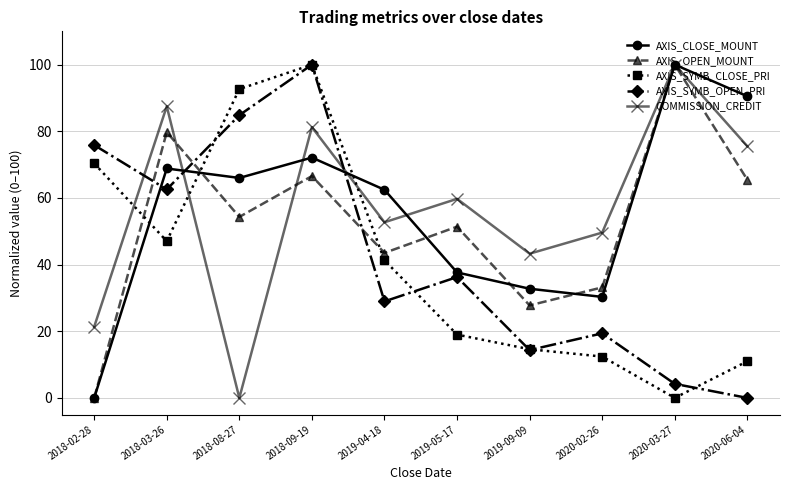

Which category has the highest value in the AXIS_CLOSE_MOUNT series?

2020-03-27